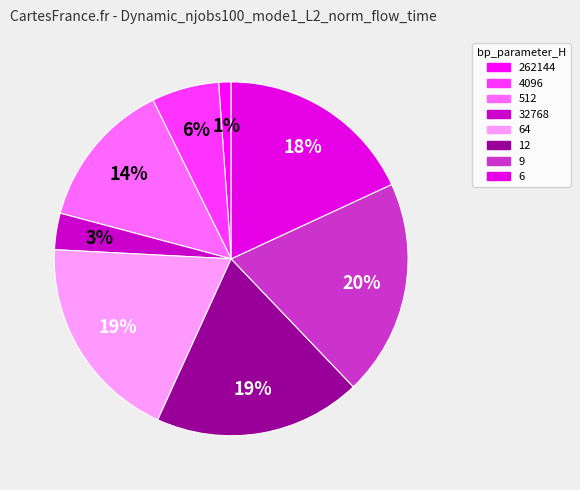

To the nearest percent, what is the difference between the largest and smallest slice percentages?

19%